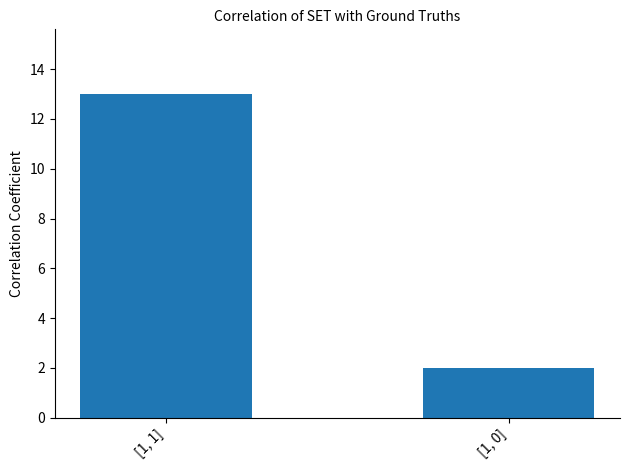

Where is the data nearest to the value 7?

[1, 0]